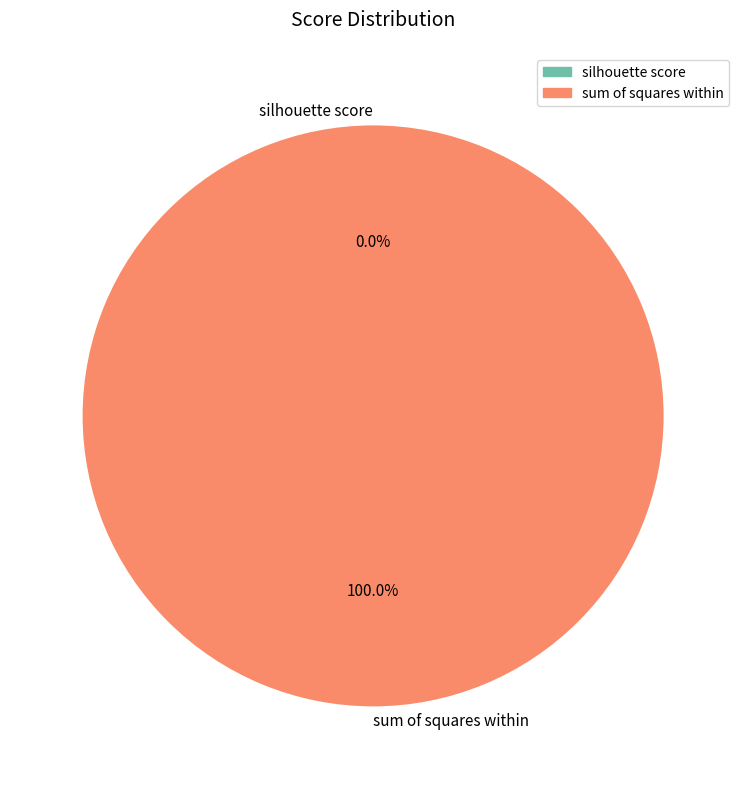

To the nearest percent, what is the difference between the largest and smallest slice percentages?

100%